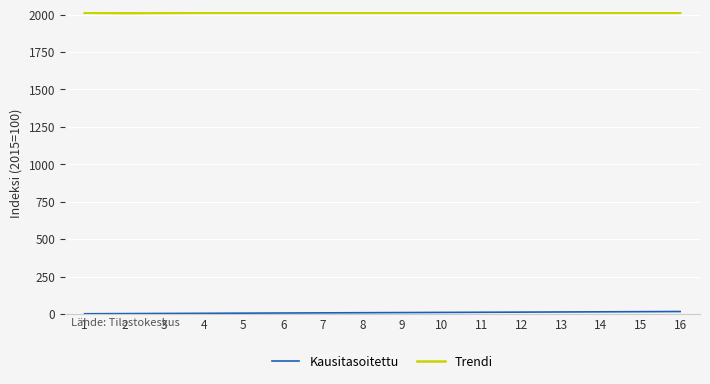

Which series has the largest total across all categories?

Trendi